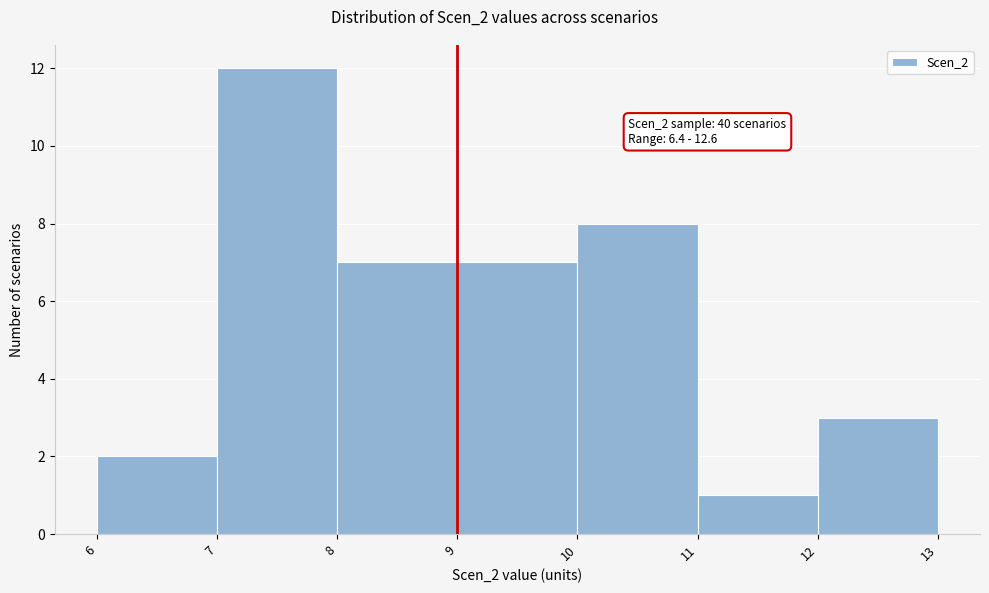

Over which range of the x-axis is the bar tallest?

7 to 8